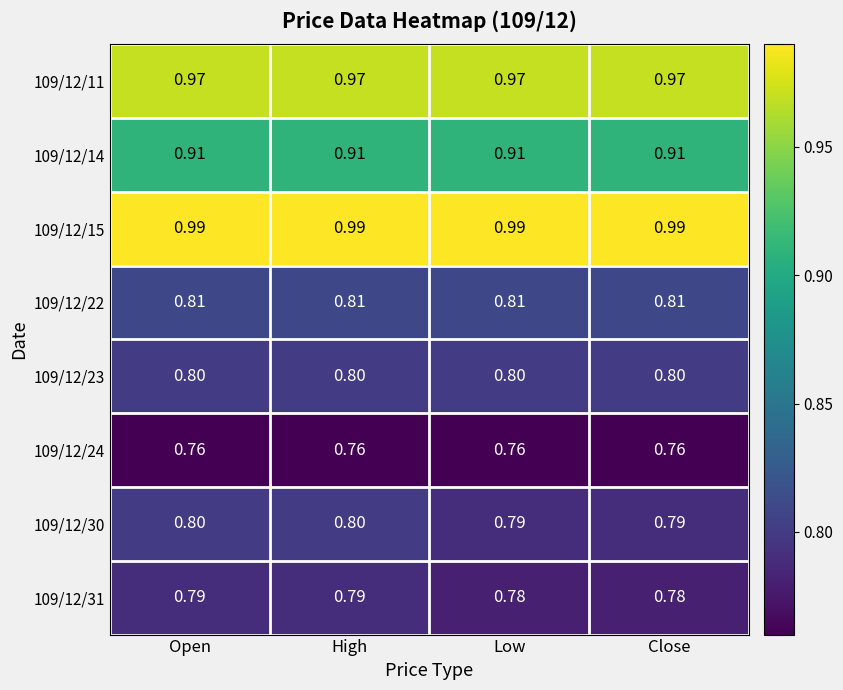

How many categories are shown in the chart?

4